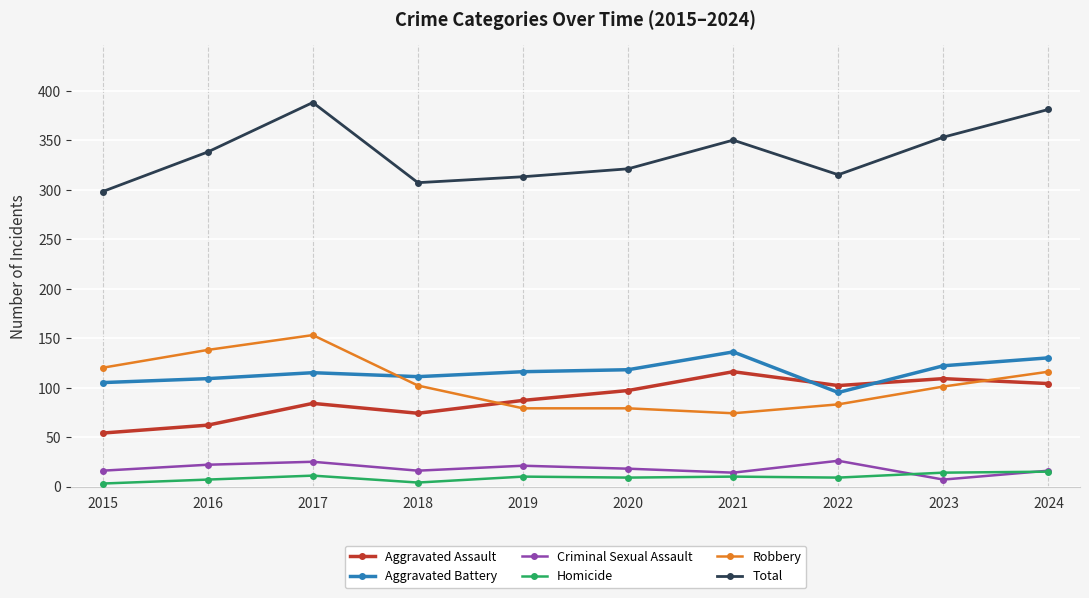

Which series has the largest range (max minus min)?

Total